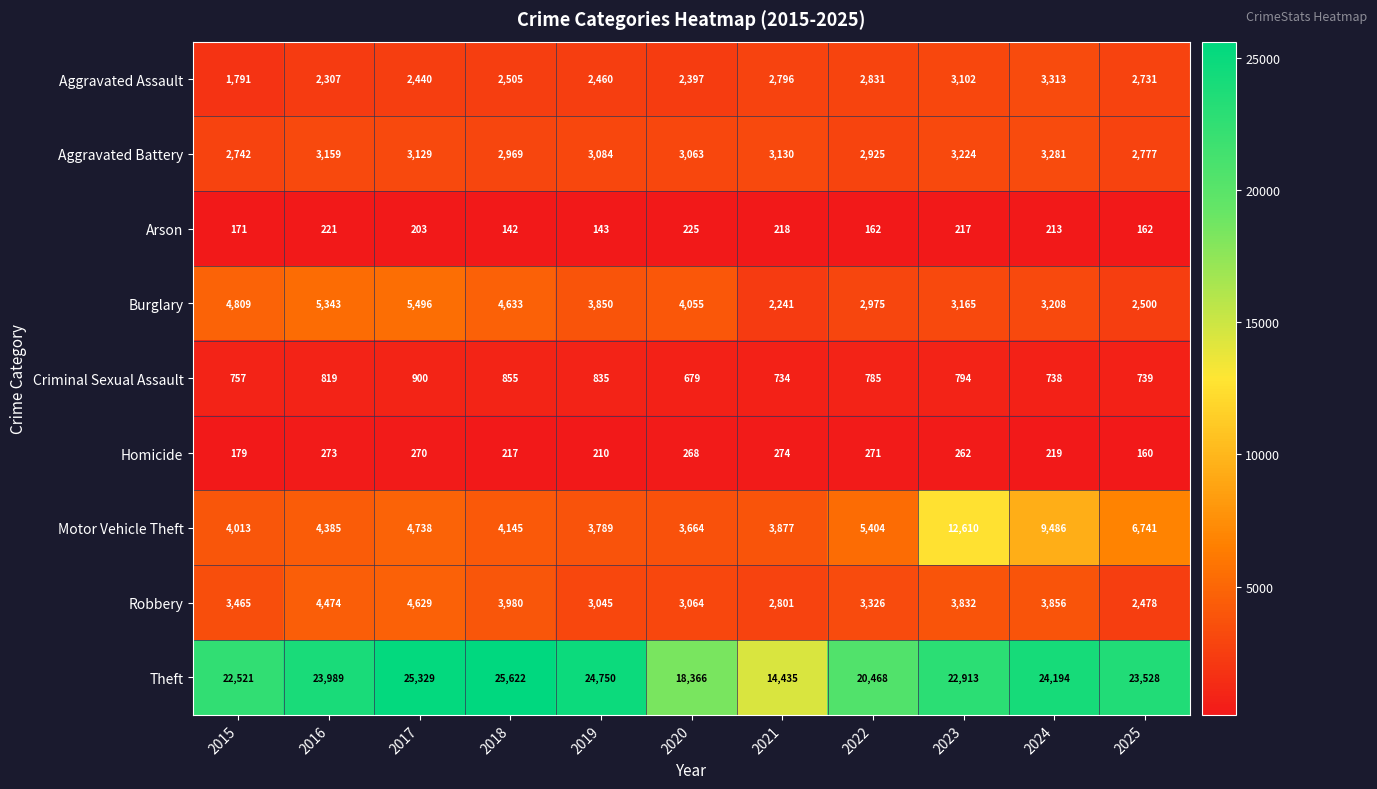

True or false: Motor Vehicle Theft has a value of 11877 at 2025.

False